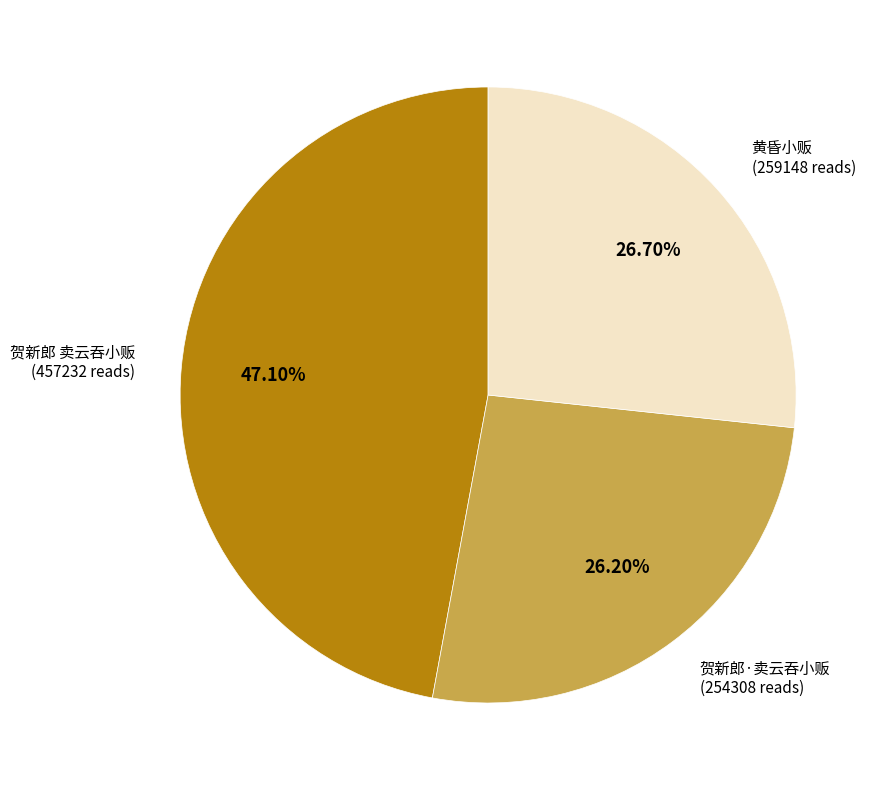

How many slices are in this pie chart?

3